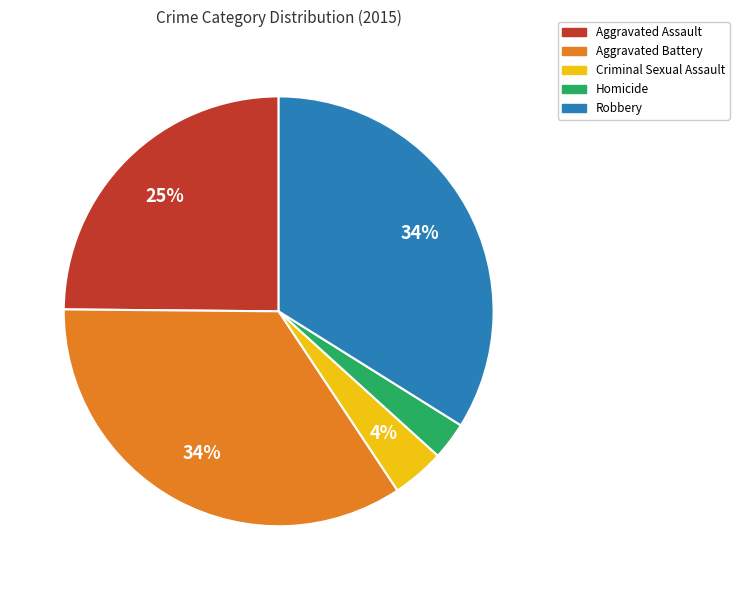

Is it true that Aggravated Assault is 25% of the pie?

True